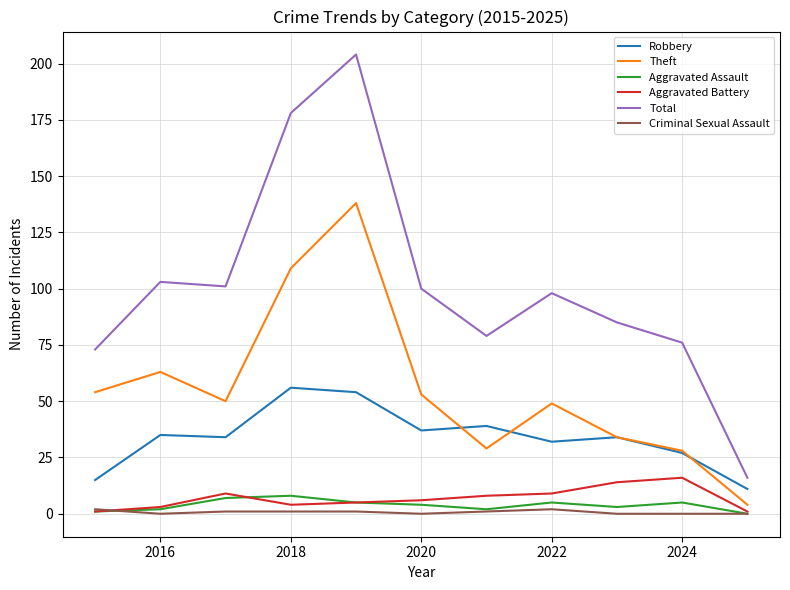

What is the greatest value displayed?

204